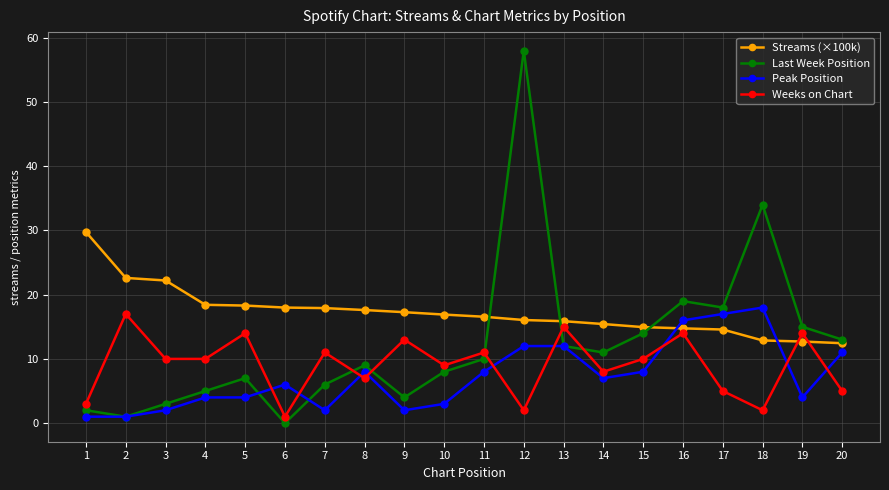

What are all the series names shown in the legend?

Streams (×100k), Last Week Position, Peak Position, Weeks on Chart